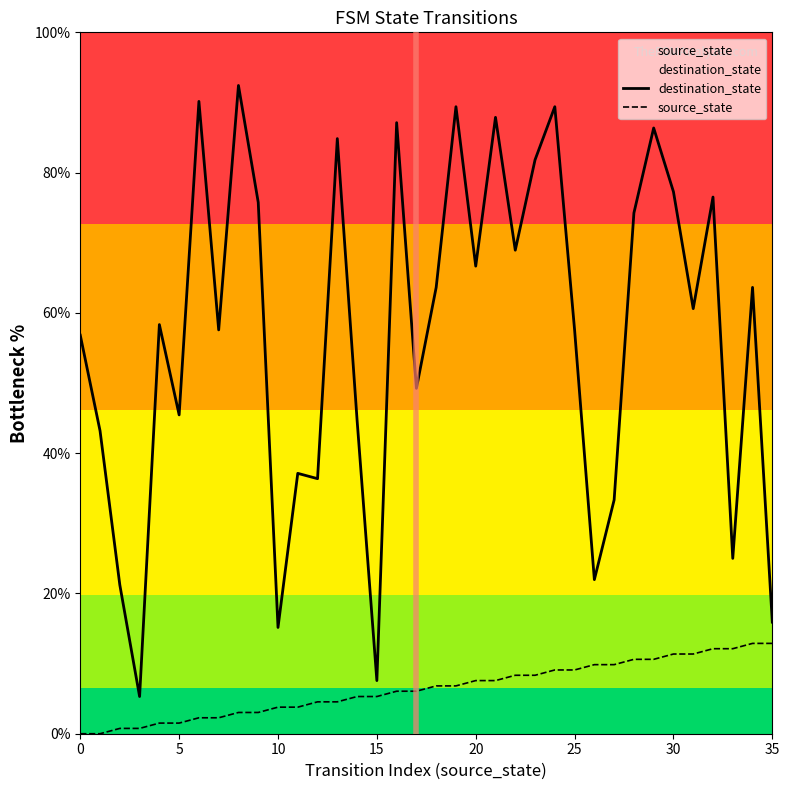

What is the average value of the destination_state series?

56.9